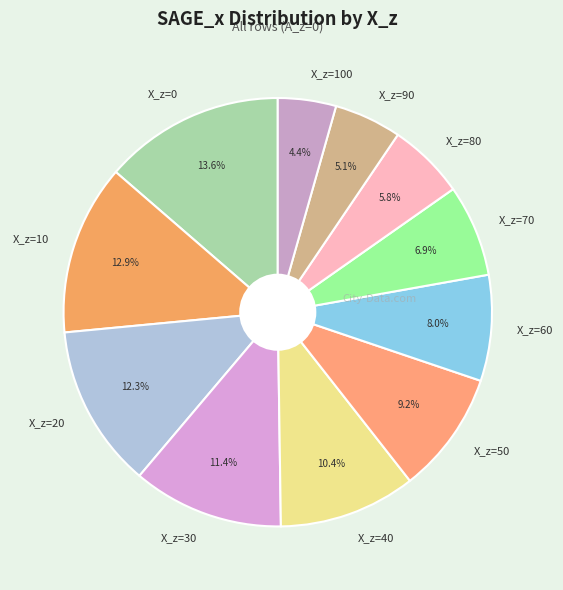

Is the sum of X_z=70 and X_z=60 greater than half?

No